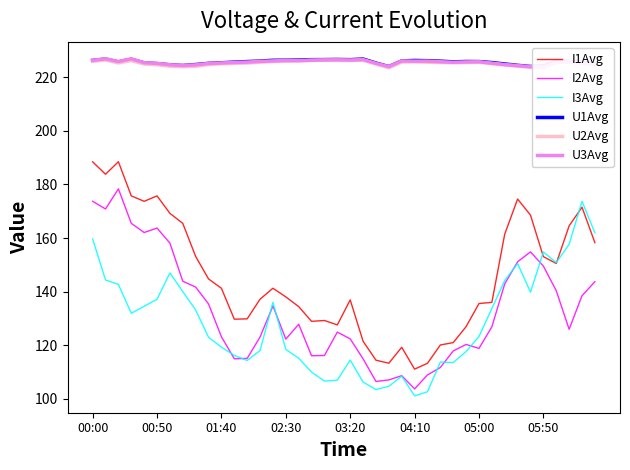

What is the average value of the I2Avg series?

133.2